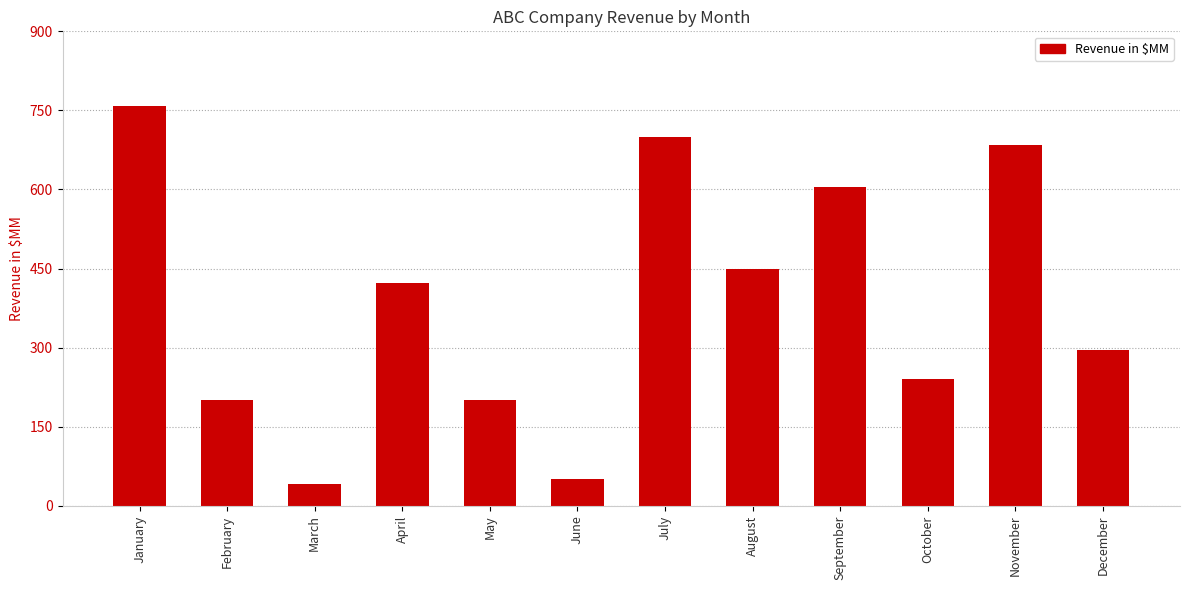

Reading left to right, list all the values displayed in this chart.

January=759	February=200	March=42	April=423	May=200	June=50	July=700	August=450	September=605	October=240	November=685	December=295